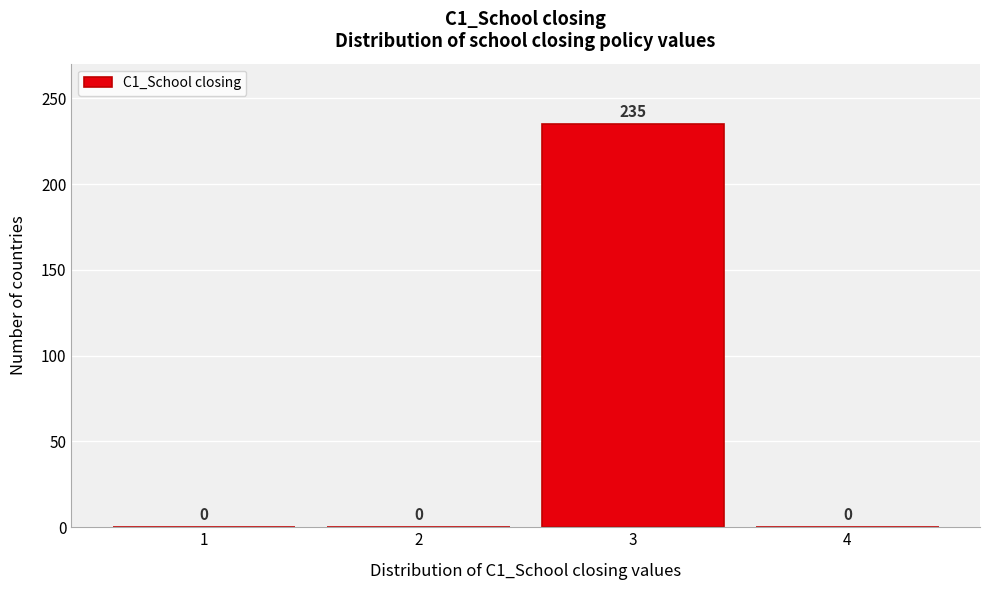

How tall is the bar that spans 2.5 to 3.5 on the x-axis?

235